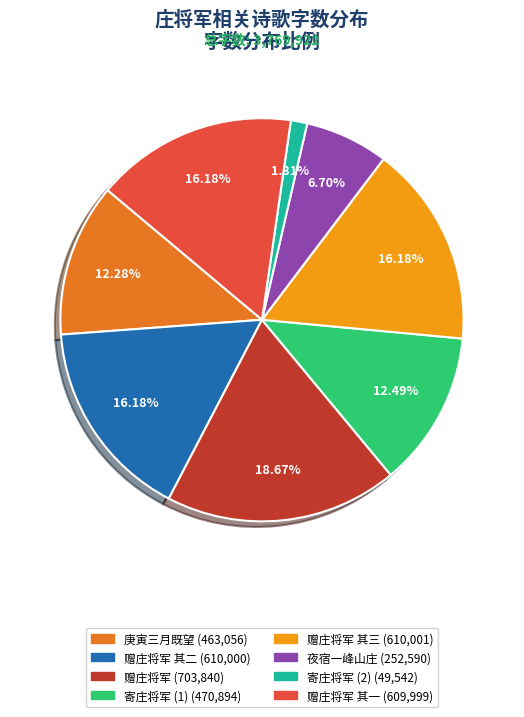

Is there a majority slice in this chart?

No